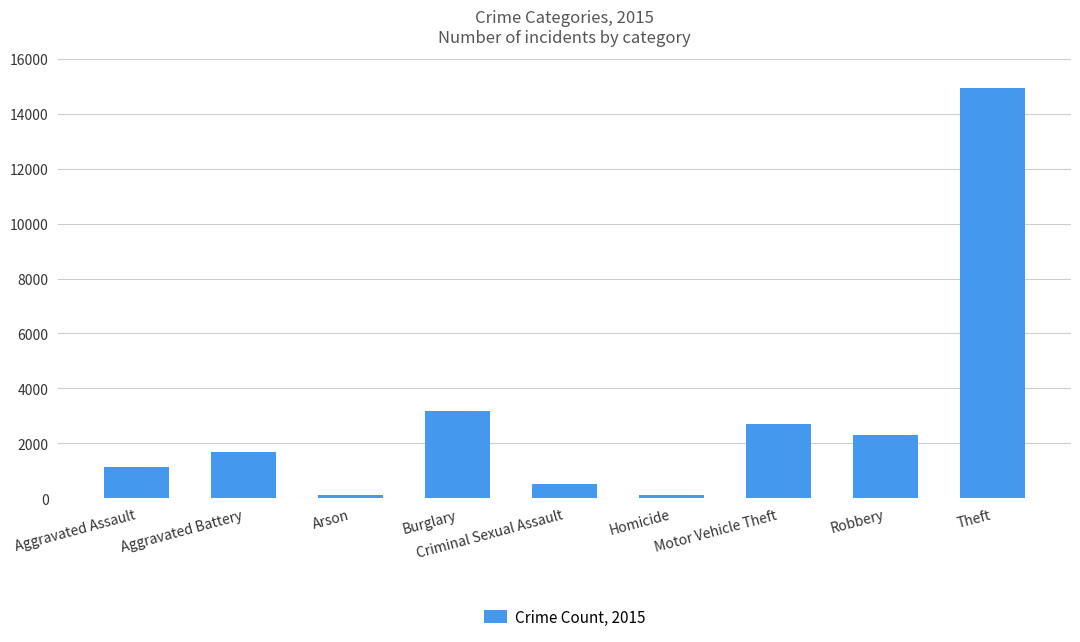

What is the change in value from Aggravated Battery to Motor Vehicle Theft?

+999